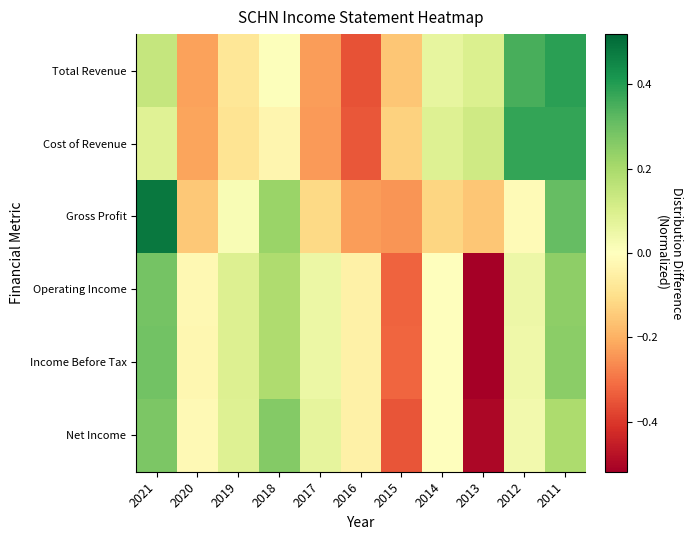

What is the difference between the highest and lowest values at 2013?

0.6